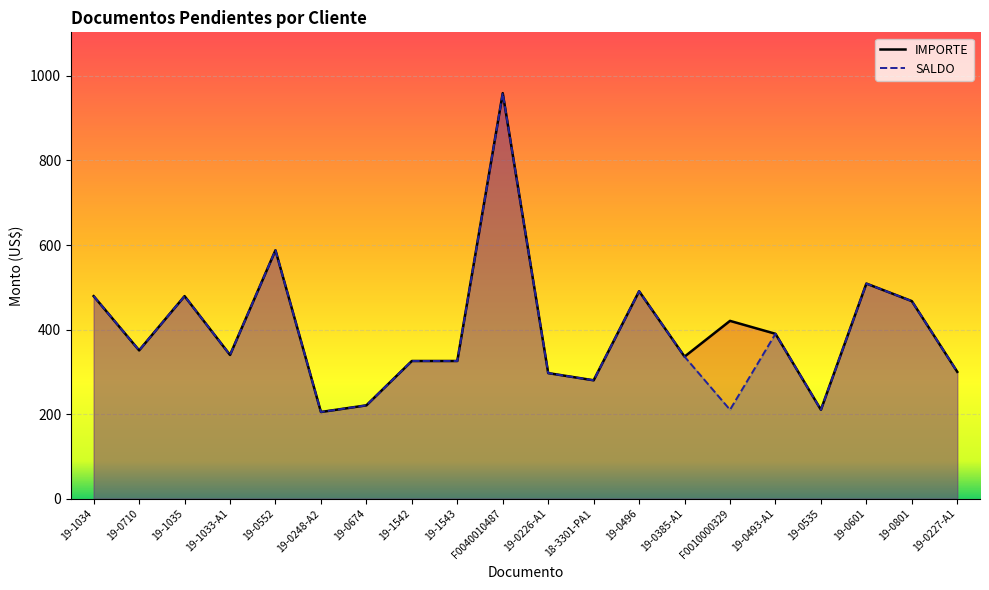

Which series has the widest spread of values?

IMPORTE